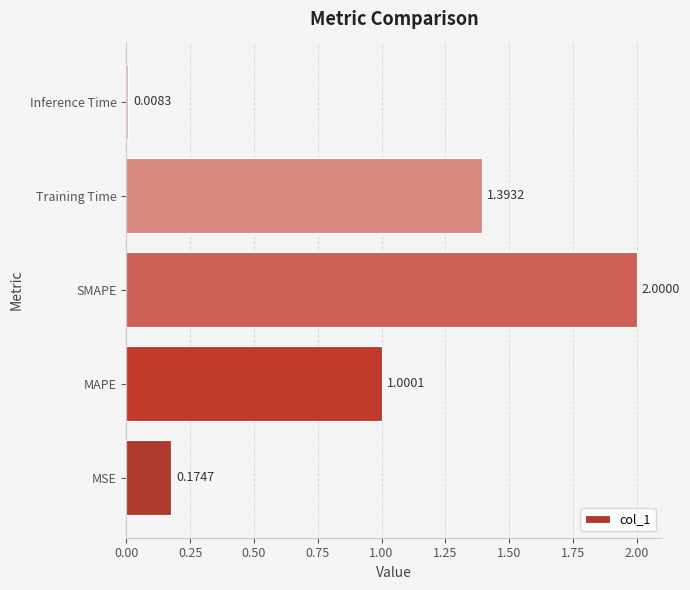

At which category does the chart reach its minimum across all series?

Inference Time